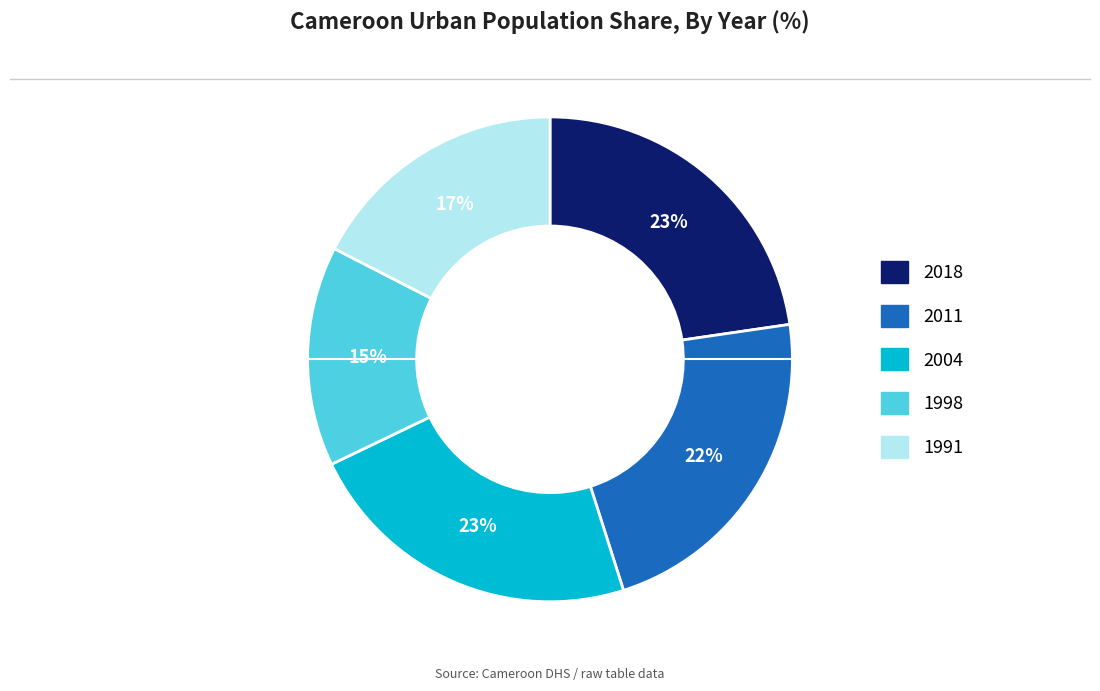

Which category has the smallest portion of the pie?

1998